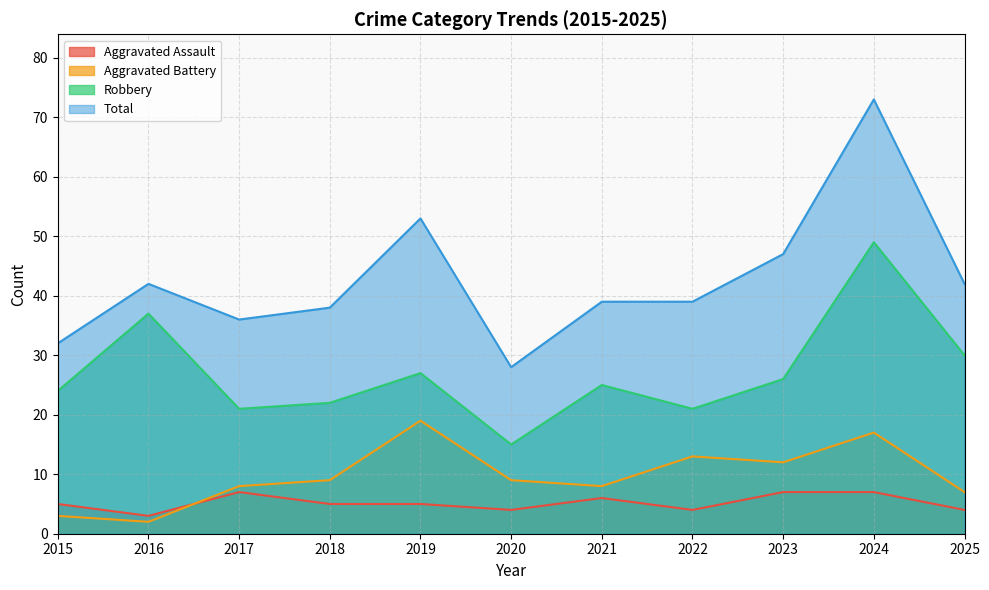

Does the chart have visible grid lines?

Yes